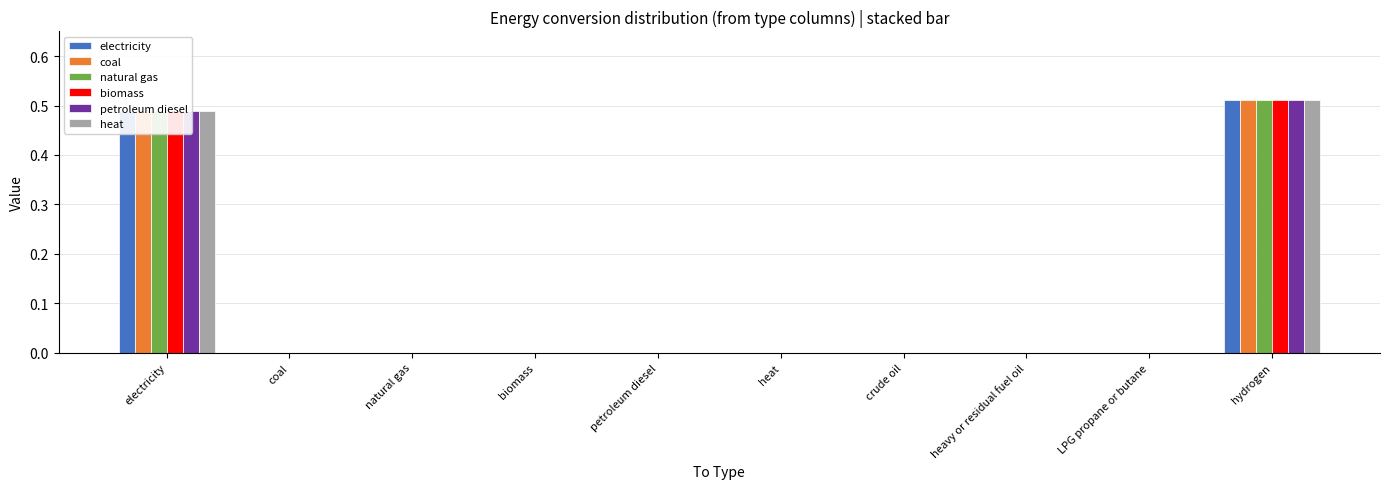

The petroleum diesel series shows 0.0 at heat. True or false?

True